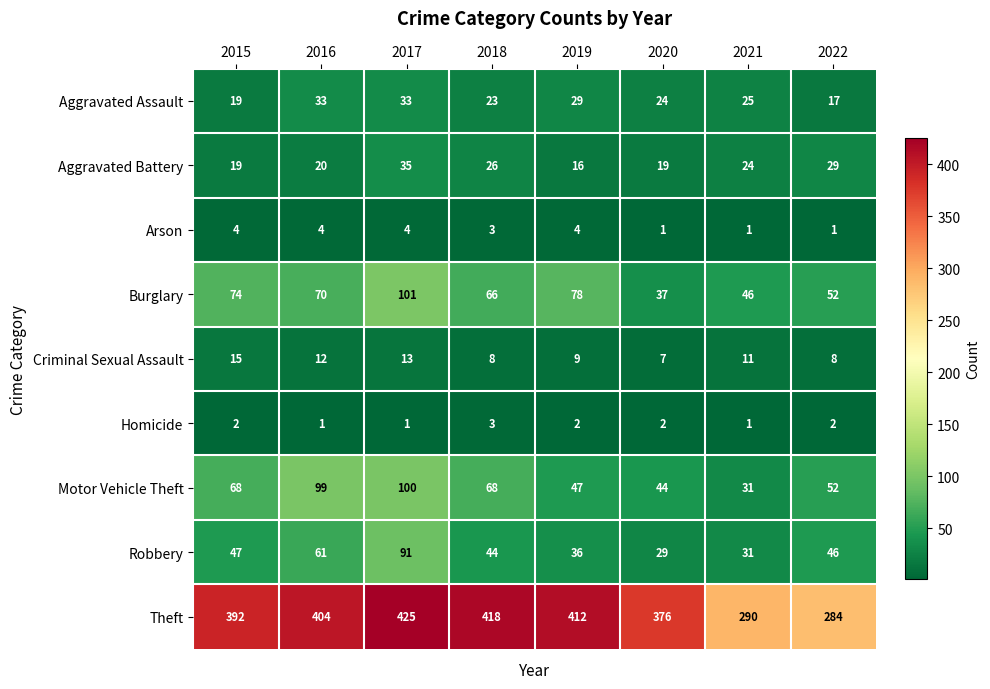

True or false: Arson has a value of 3 at 2017.

False